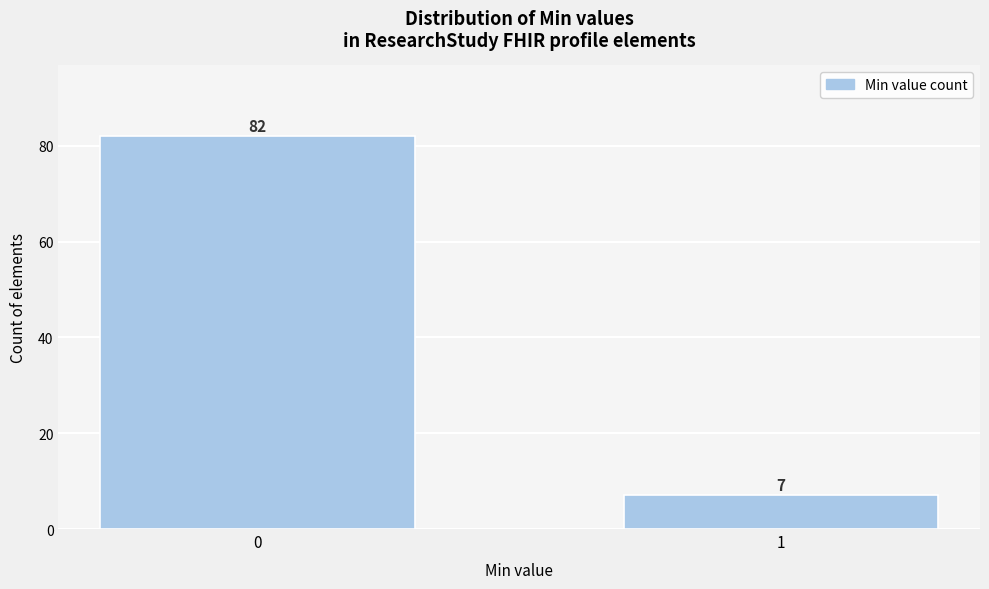

Reading right to left, transcribe all the data shown in this chart.

1=7	0=82